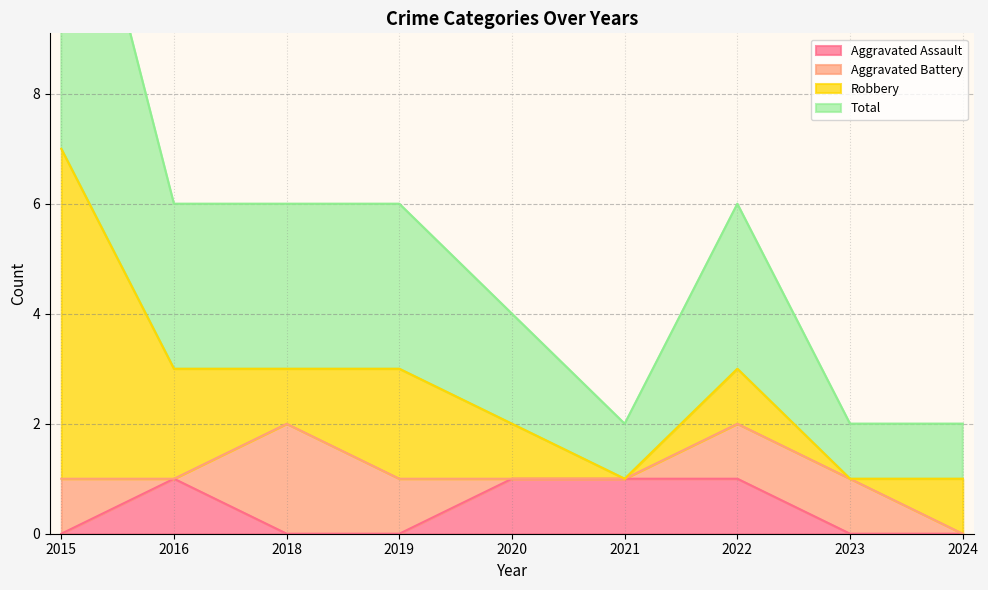

Is the value of Total at 2023 greater than the value of Aggravated Assault at 2018?

Yes